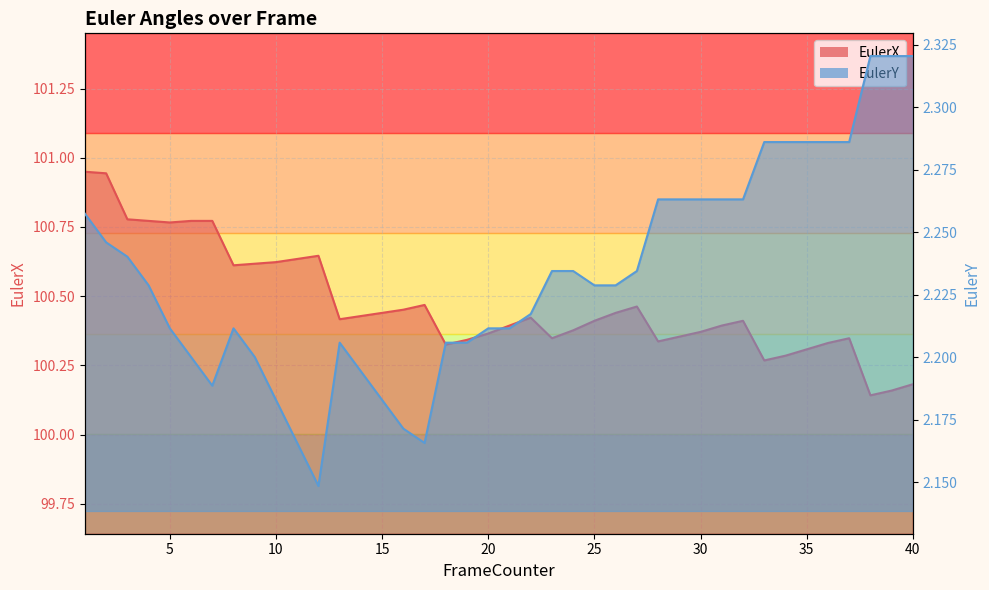

Reading left to right, extract all data points from this chart.

EulerX: 1=100.9	2=100.9	3=100.8	4=100.8	5=100.8	6=100.8	7=100.8	8=100.6	9=100.6	10=100.6	11=100.6	12=100.6	13=100.4	14=100.4	15=100.4	16=100.5	17=100.5	18=100.3	19=100.3	20=100.4	21=100.4	22=100.4	23=100.3	24=100.4	25=100.4	26=100.4	27=100.5	28=100.3	29=100.4	30=100.4	31=100.4	32=100.4	33=100.3	34=100.3	35=100.3	36=100.3	37=100.3	38=100.1	39=100.2	40=100.2
EulerY: 1=2.3	2=2.2	3=2.2	4=2.2	5=2.2	6=2.2	7=2.2	8=2.2	9=2.2	10=2.2	11=2.2	12=2.1	13=2.2	14=2.2	15=2.2	16=2.2	17=2.2	18=2.2	19=2.2	20=2.2	21=2.2	22=2.2	23=2.2	24=2.2	25=2.2	26=2.2	27=2.2	28=2.3	29=2.3	30=2.3	31=2.3	32=2.3	33=2.3	34=2.3	35=2.3	36=2.3	37=2.3	38=2.3	39=2.3	40=2.3